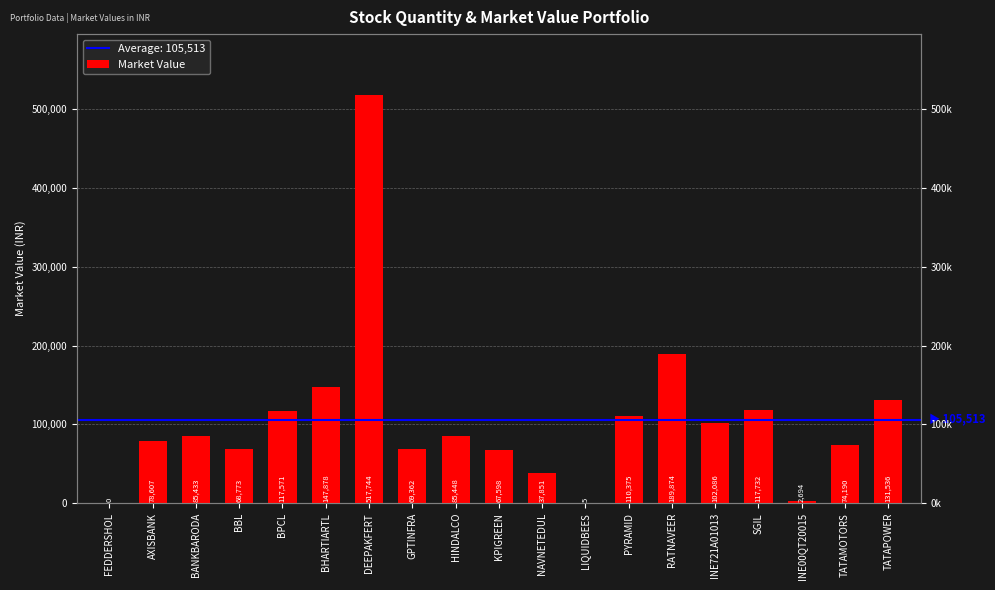

Where does the data first go above 85433?

BANKBARODA